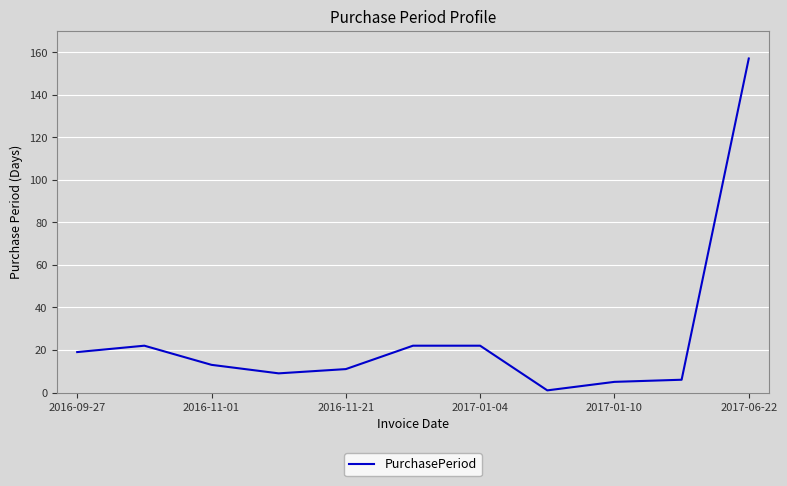

What is the maximum value shown in the chart?

157